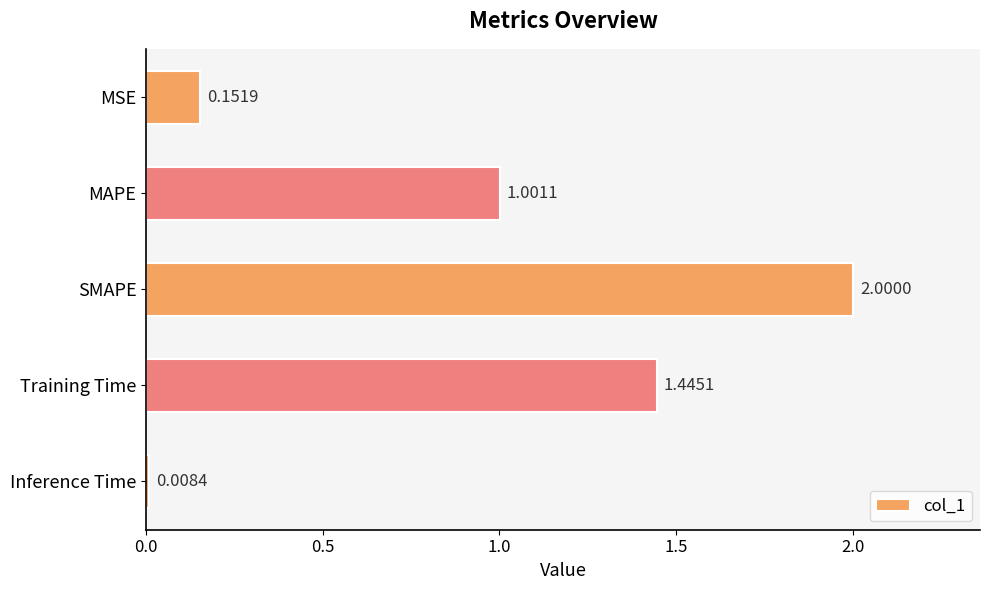

At which category does the chart reach its peak across all series?

SMAPE